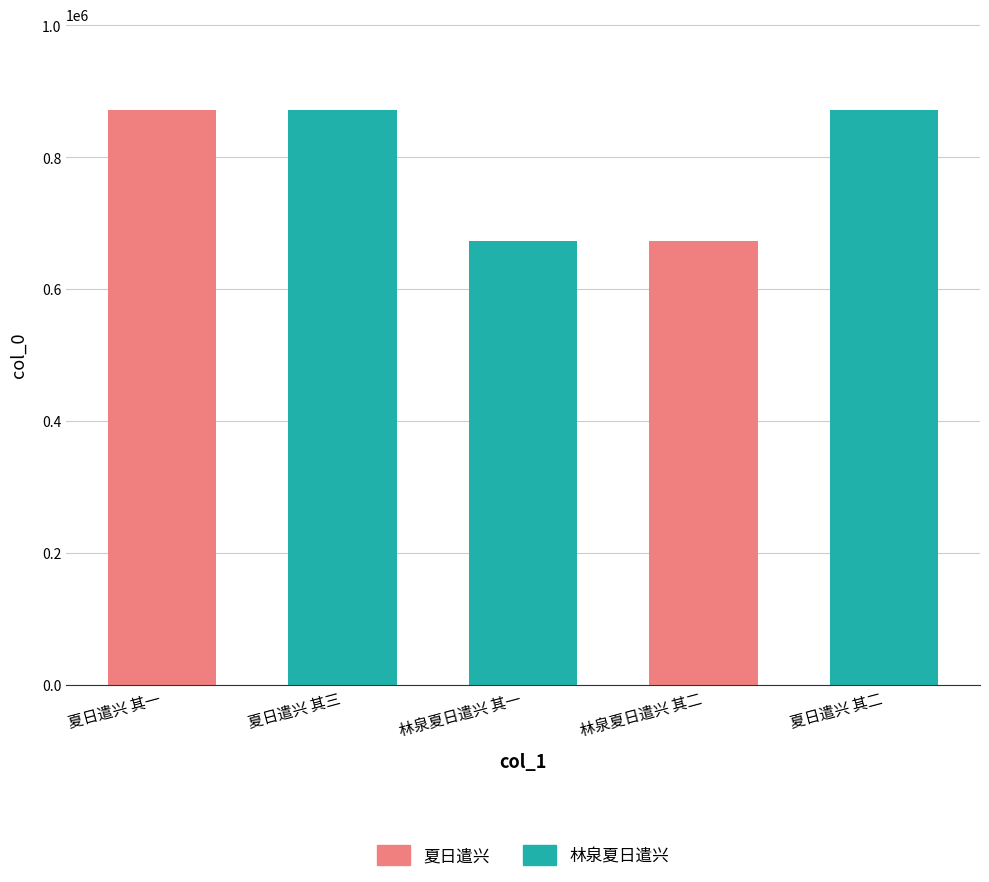

What is the change in value from 夏日遣兴 其三 to 夏日遣兴 其二?

+1